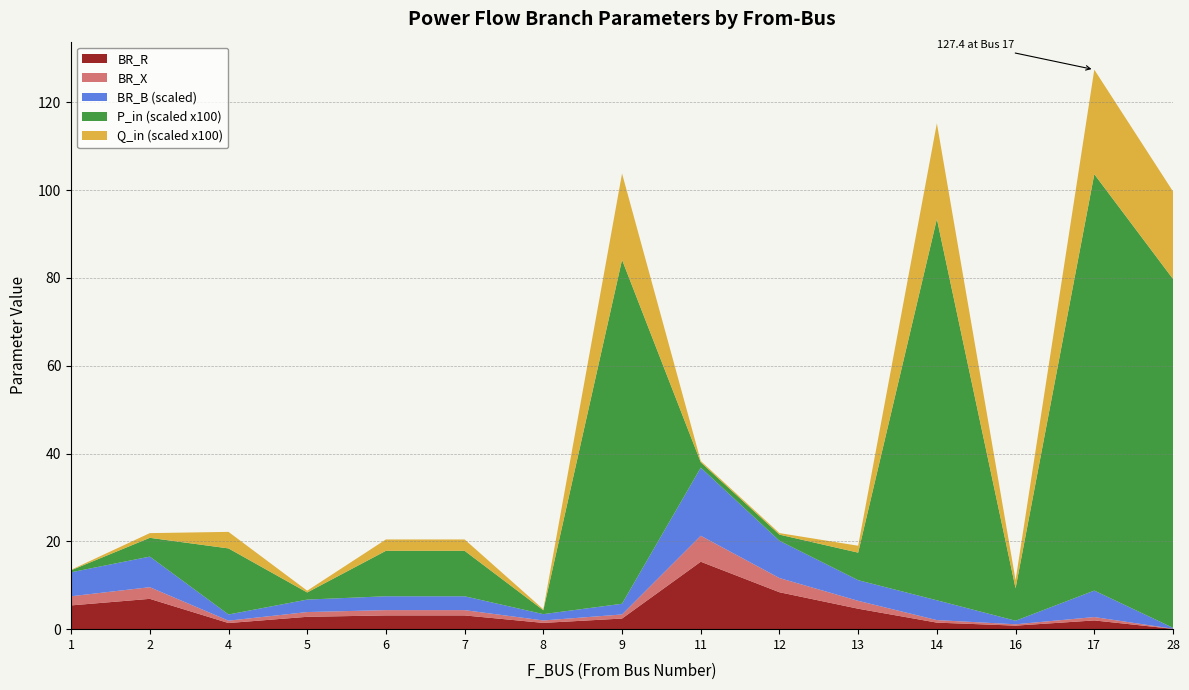

Reading left to right, extract all data points from this chart.

BR_R: 1=5.4	2=6.9	4=1.4	5=2.8	6=3.1	7=3.1	8=1.4	9=2.4	11=15.4	12=8.4	13=4.7	14=1.5	16=0.8	17=2.0	28=0.1
BR_X: 1=2.1	2=2.7	4=0.5	5=1.1	6=1.2	7=1.2	8=0.6	9=0.9	11=5.9	12=3.2	13=1.8	14=0.6	16=0.3	17=0.8	28=0.0
BR_B_scaled: 1=5.5	2=7.0	4=1.4	5=2.8	6=3.2	7=3.2	8=1.4	9=2.4	11=15.5	12=8.5	13=4.7	14=4.5	16=0.8	17=6.0	28=0.2
P_in_scaled: 1=0.5	2=4.3	4=15.0	5=1.6	6=10.4	7=10.4	8=0.9	9=78.3	11=1.2	12=1.4	13=6.3	14=86.8	16=7.4	17=94.8	28=79.4
Q_in_scaled: 1=0.1	2=1.1	4=3.8	5=0.4	6=2.6	7=2.6	8=0.2	9=19.7	11=0.3	12=0.4	13=1.6	14=21.8	16=1.9	17=23.8	28=19.9